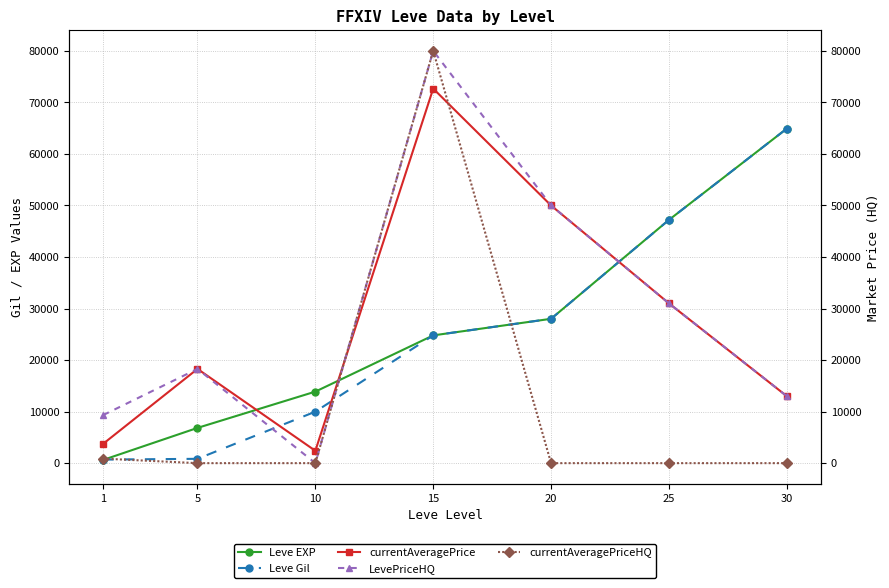

What are all the series names shown in the legend?

Leve EXP, Leve Gil, currentAveragePrice, LevePriceHQ, currentAveragePriceHQ